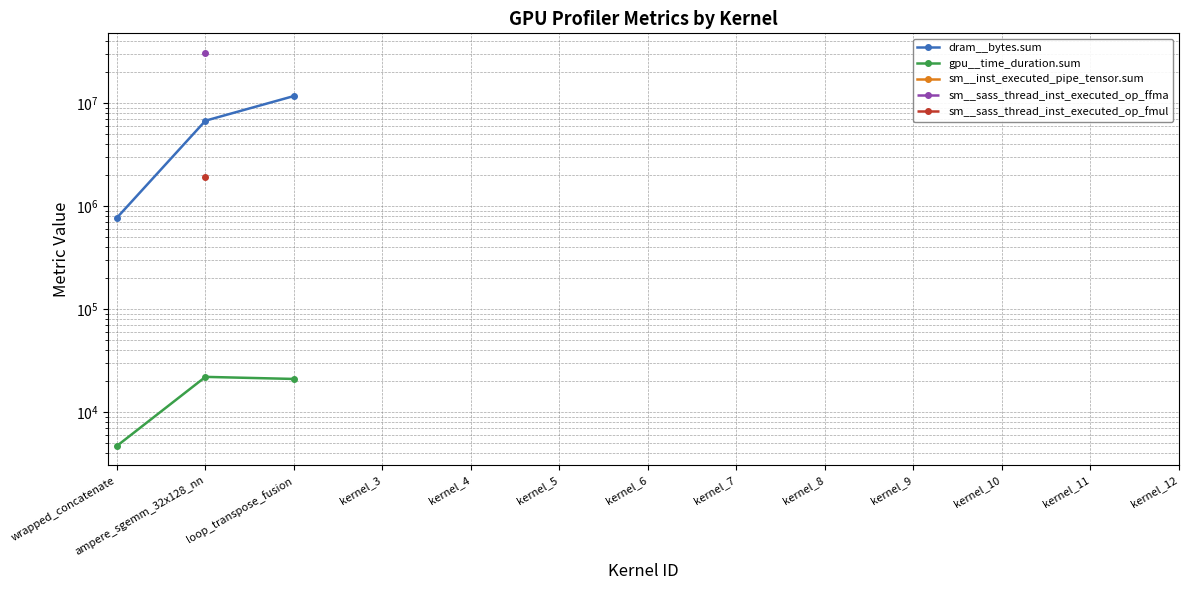

What position from the right is kernel_9?

4